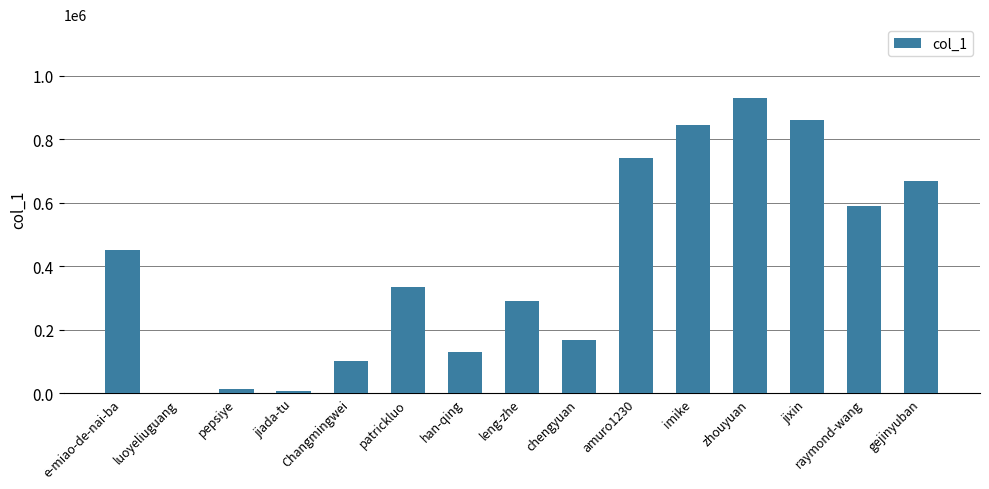

Between jixin and raymond-wang, which is larger?

jixin